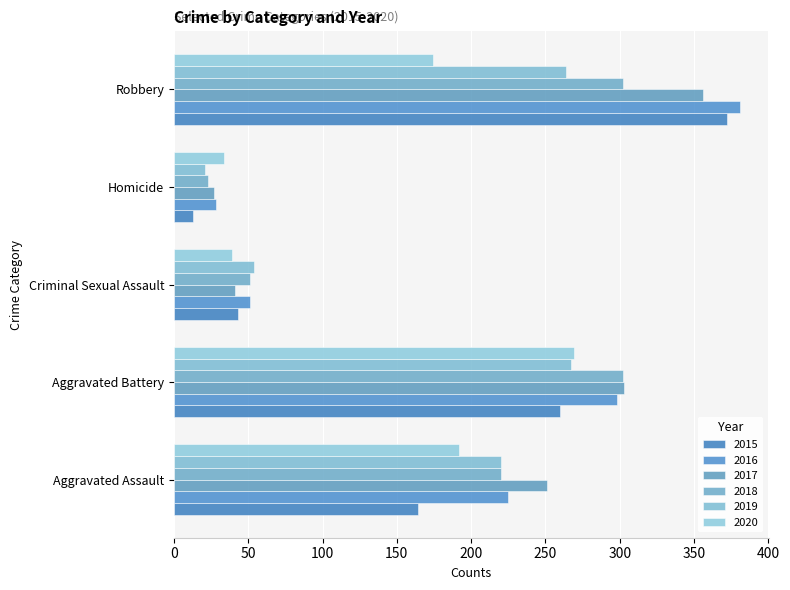

What is the total value across all series at Robbery?

1849